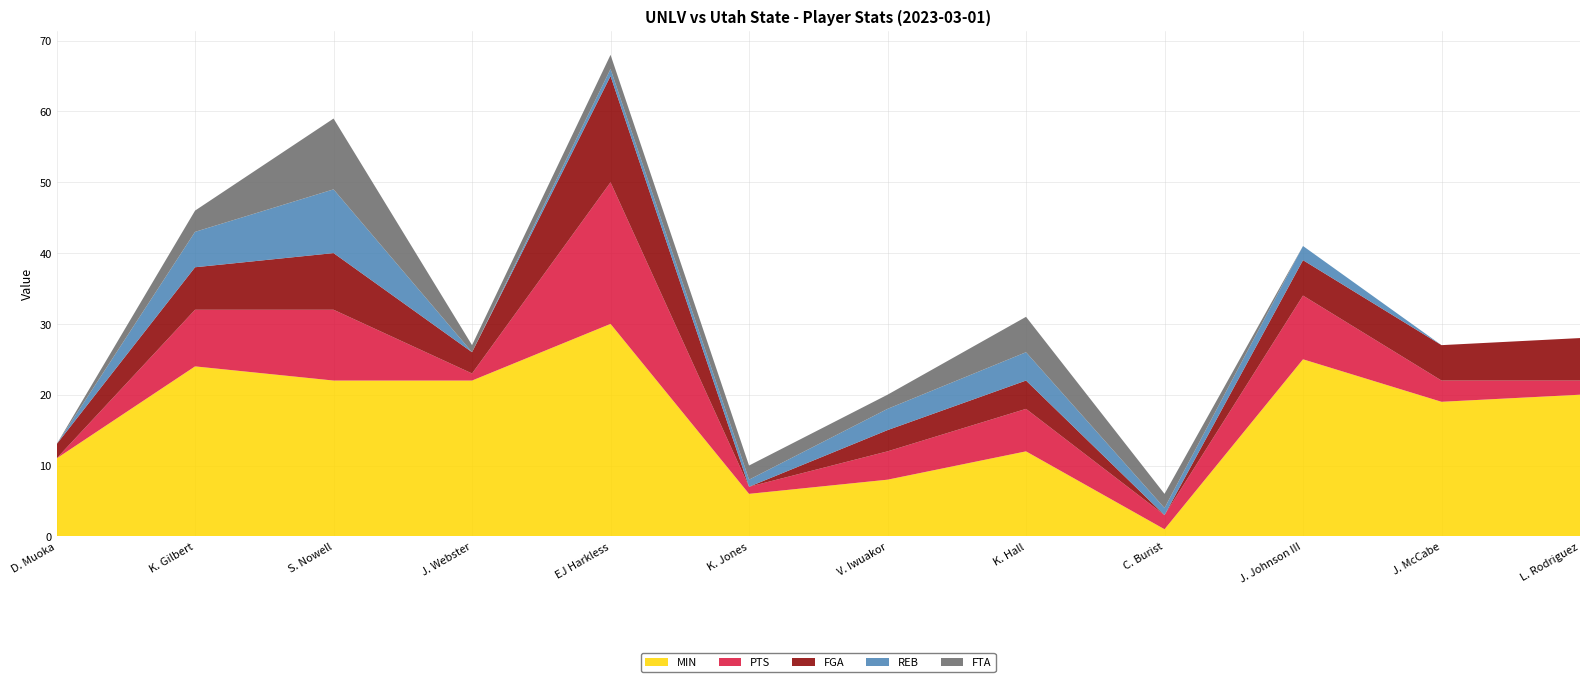

Reading left to right, list all the values displayed in this chart.

MIN: D. Muoka=11	K. Gilbert=24	S. Nowell=22	J. Webster=22	EJ Harkless=30	K. Jones=6	V. Iwuakor=8	K. Hall=12	C. Burist=1	J. Johnson III=25	J. McCabe=19	L. Rodriguez=20
PTS: D. Muoka=0	K. Gilbert=8	S. Nowell=10	J. Webster=1	EJ Harkless=20	K. Jones=1	V. Iwuakor=4	K. Hall=6	C. Burist=2	J. Johnson III=9	J. McCabe=3	L. Rodriguez=2
FGA: D. Muoka=2	K. Gilbert=6	S. Nowell=8	J. Webster=3	EJ Harkless=15	K. Jones=0	V. Iwuakor=3	K. Hall=4	C. Burist=0	J. Johnson III=5	J. McCabe=5	L. Rodriguez=6
REB: D. Muoka=0	K. Gilbert=5	S. Nowell=9	J. Webster=0	EJ Harkless=1	K. Jones=1	V. Iwuakor=3	K. Hall=4	C. Burist=1	J. Johnson III=2	J. McCabe=0	L. Rodriguez=0
FTA: D. Muoka=0	K. Gilbert=3	S. Nowell=10	J. Webster=1	EJ Harkless=2	K. Jones=2	V. Iwuakor=2	K. Hall=5	C. Burist=2	J. Johnson III=0	J. McCabe=0	L. Rodriguez=0